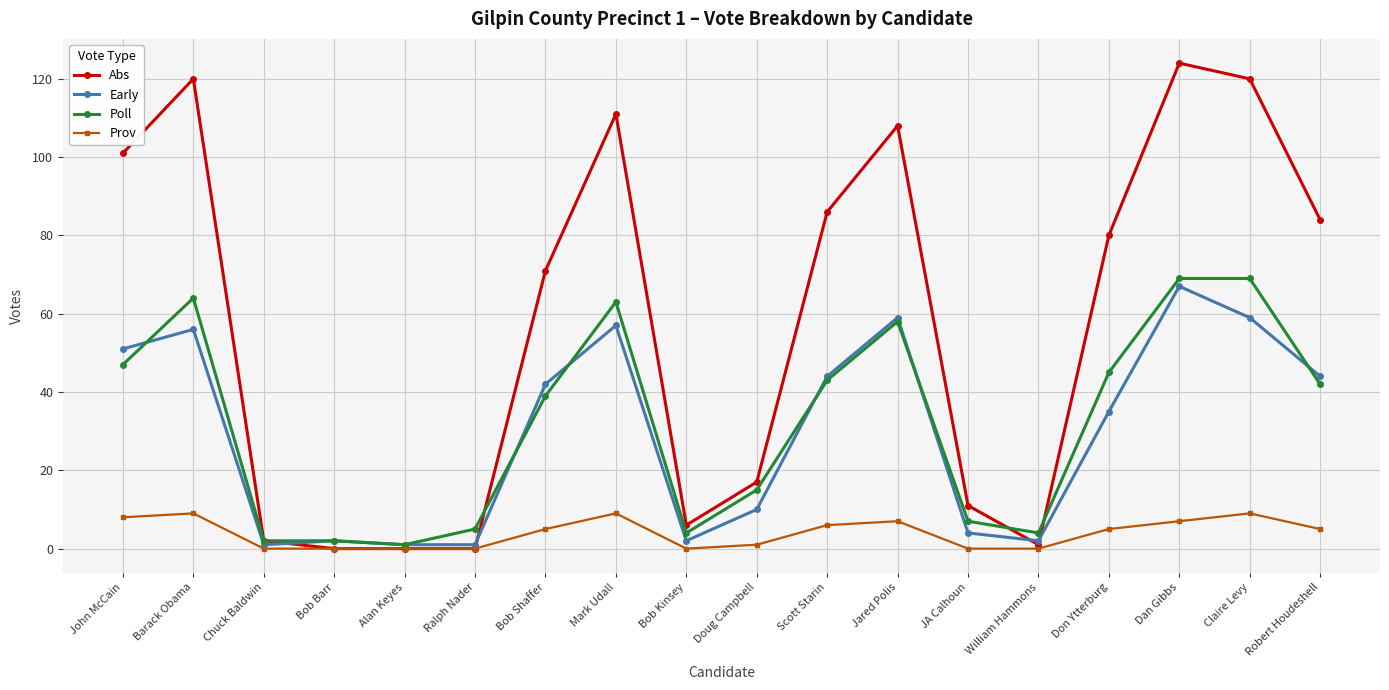

Which series has the largest range (max minus min)?

Abs